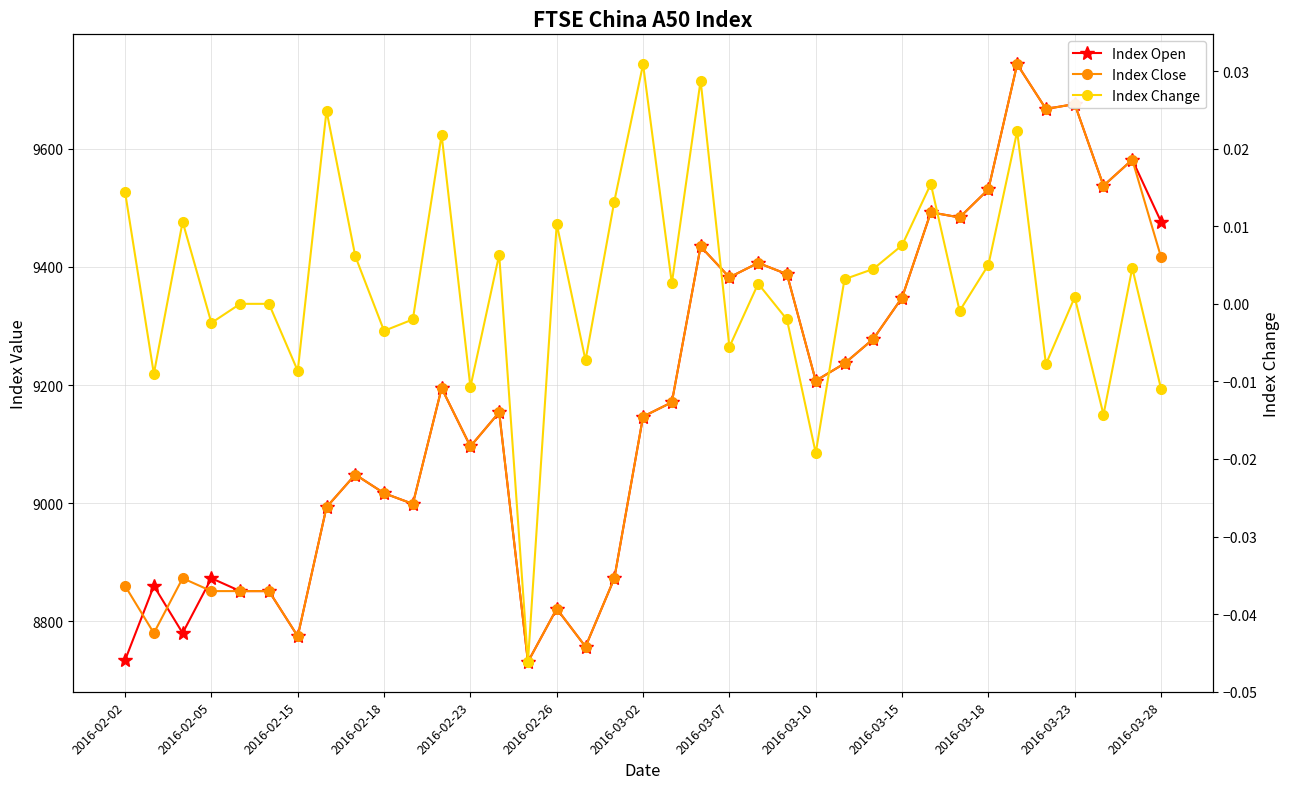

How many categories are shown in the chart?

37